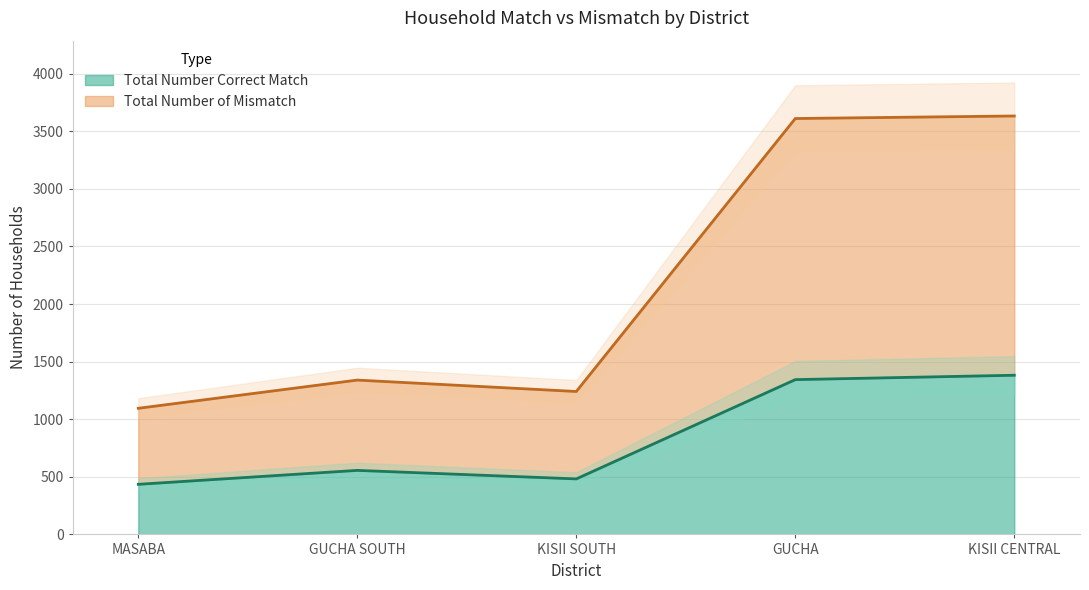

What is the label of the 4th point from the right?

GUCHA SOUTH